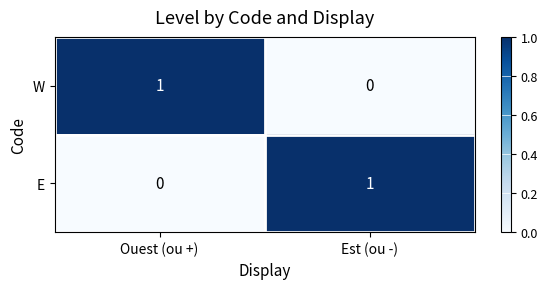

True or false: W has a value of 0 at Est (ou -).

True